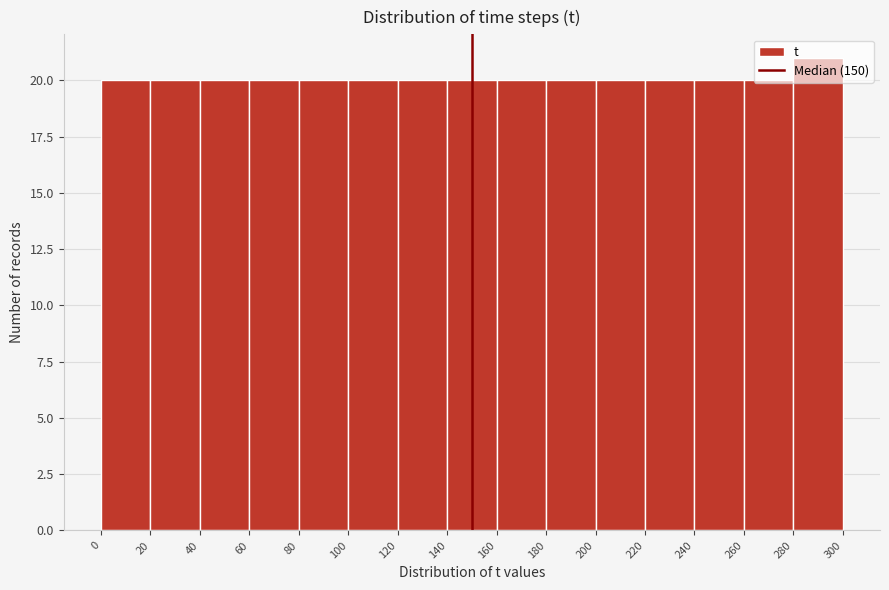

Over which range of the x-axis is the bar tallest?

280 to 300